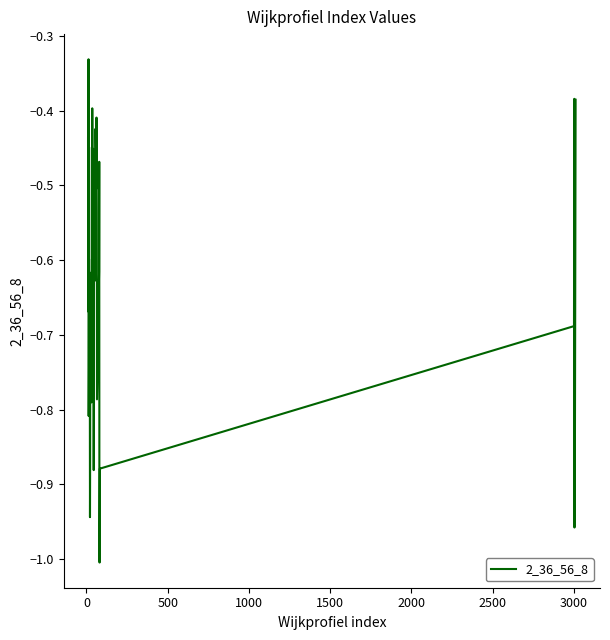

What is the difference between the maximum and minimum values?

0.7